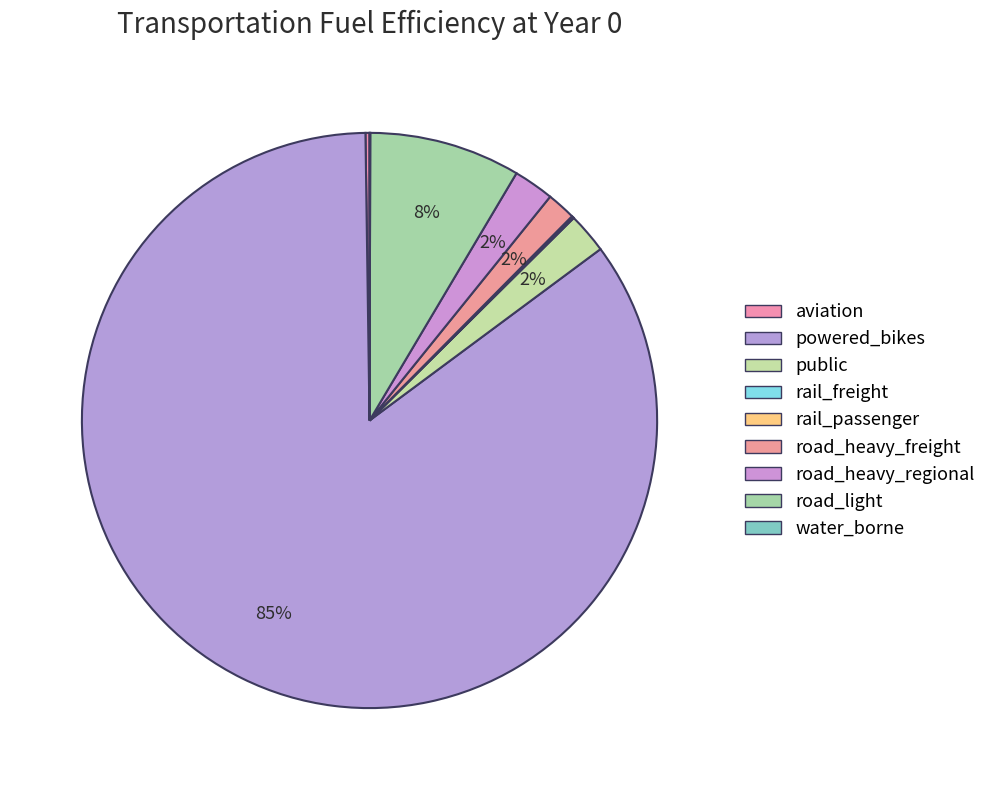

Is aviation the majority of the pie?

No